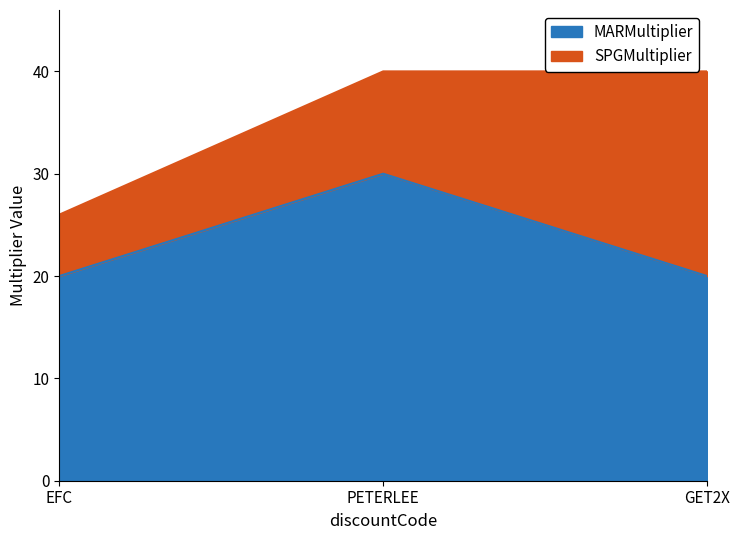

Which has a higher value, GET2X or PETERLEE?

PETERLEE